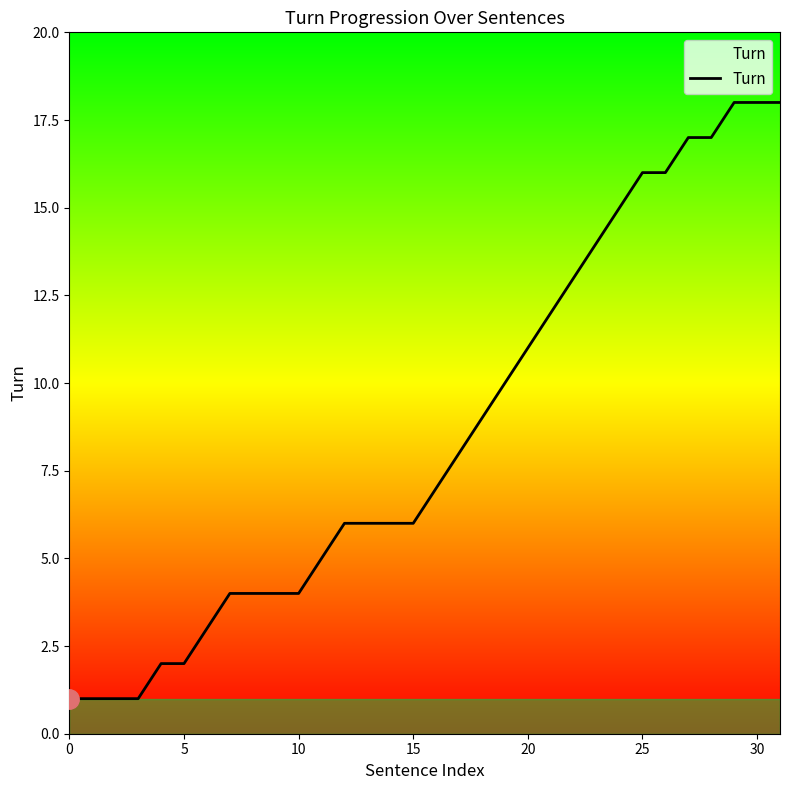

What is the greatest value displayed?

18